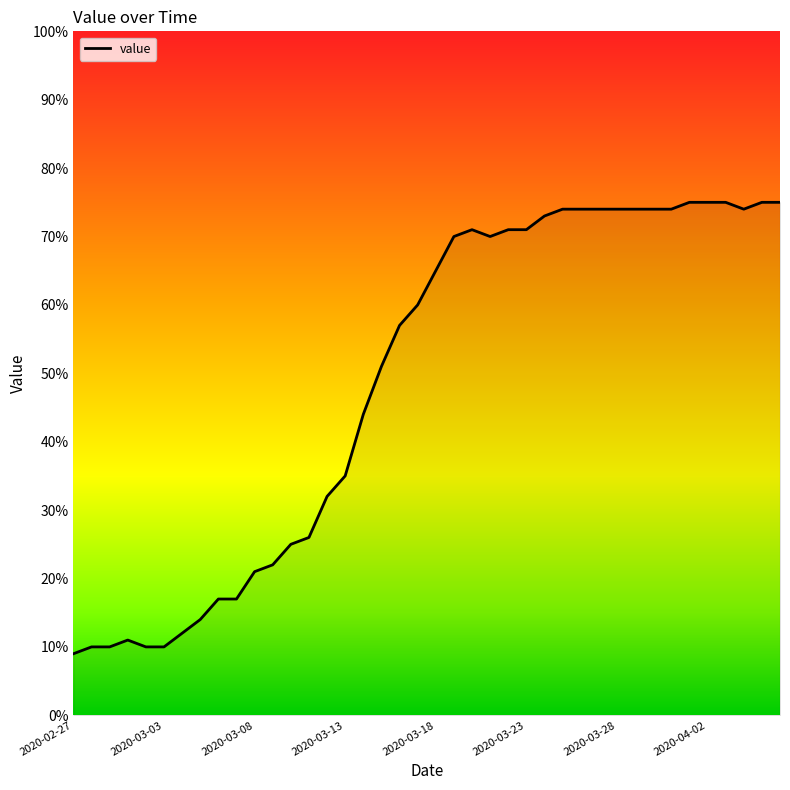

What is the maximum value shown in the chart?

75